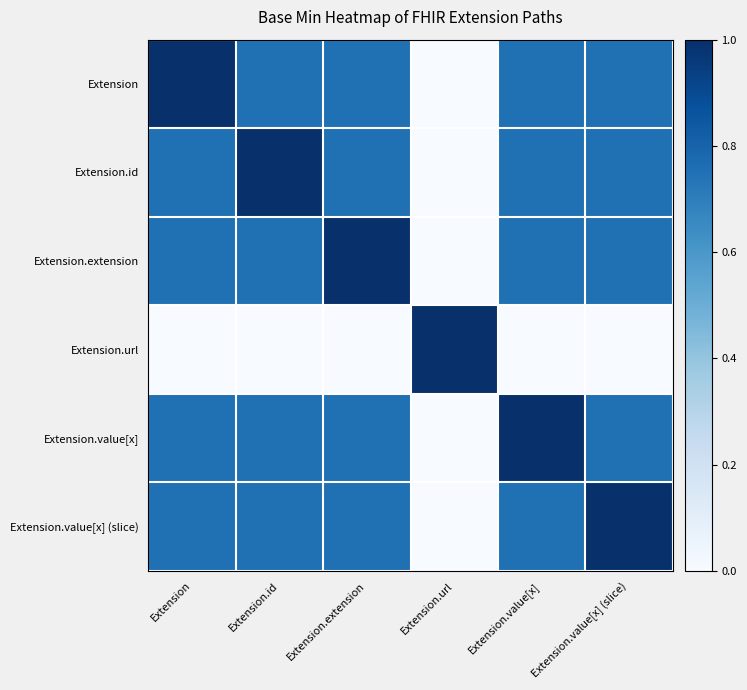

Between Extension.url and Extension, which is larger?

Extension